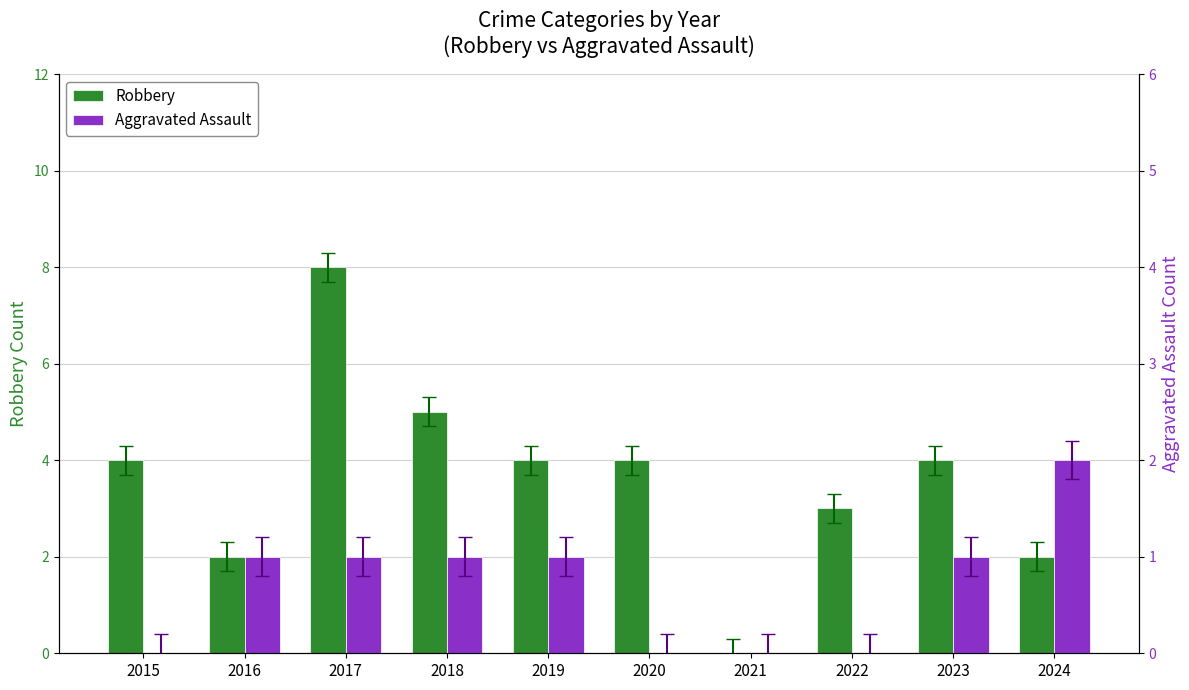

List the labels in order of Aggravated Assault value, smallest first.

2015, 2020, 2021, 2022, 2016, 2017, 2018, 2019, 2023, 2024